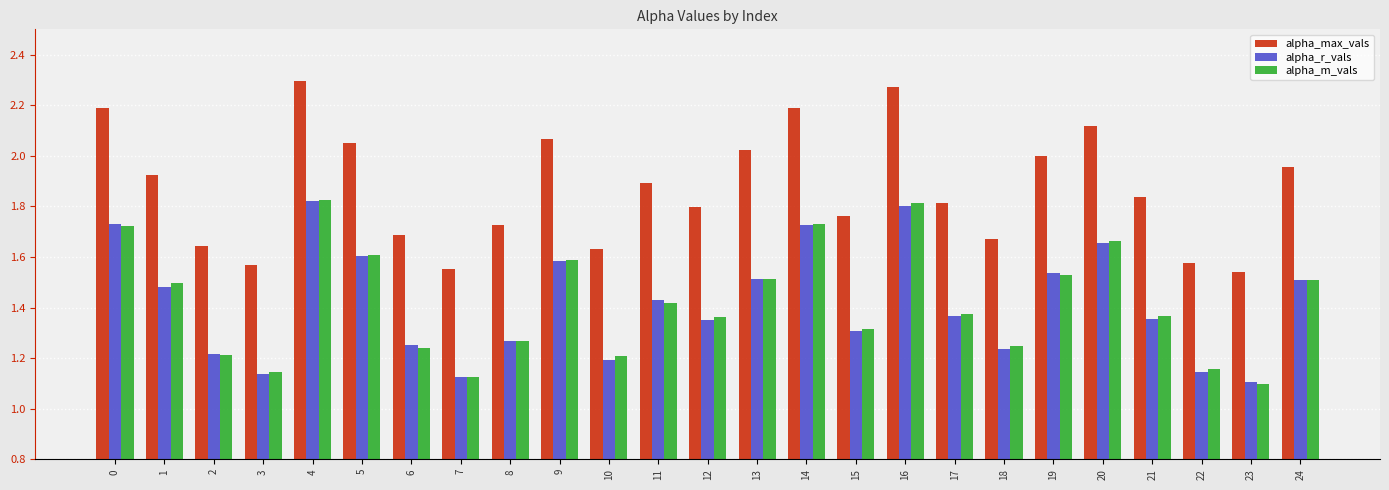

Which series has the largest total across all categories?

alpha_max_vals